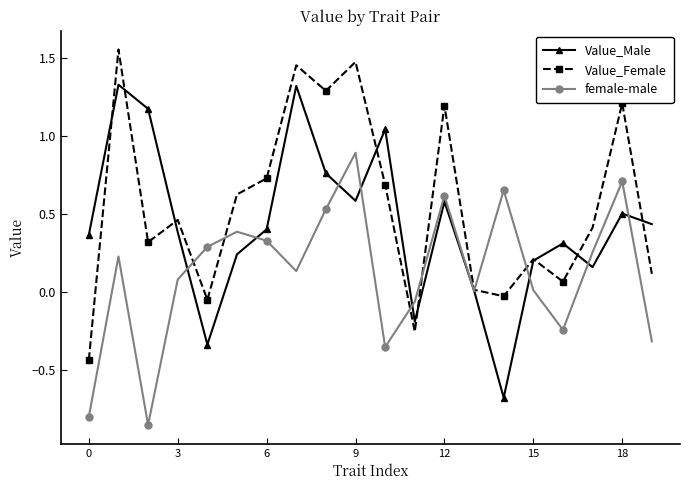

What is the maximum value for female-male?

0.9